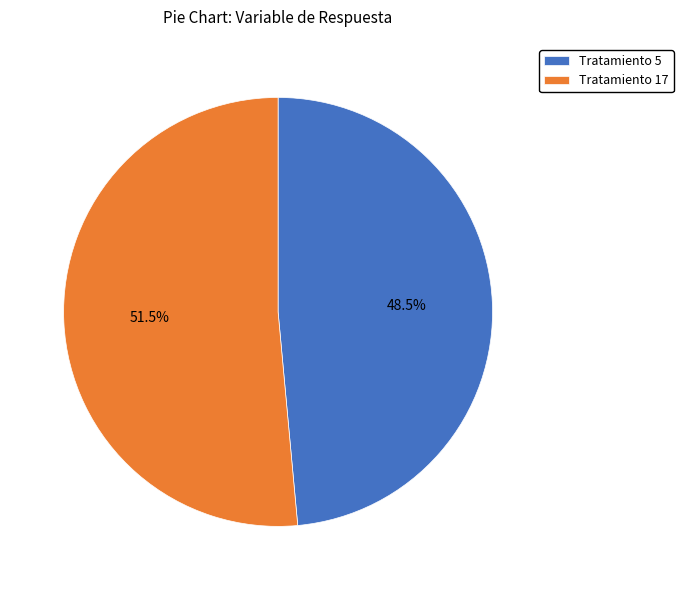

Which slice represents more than half of the pie?

Tratamiento 17